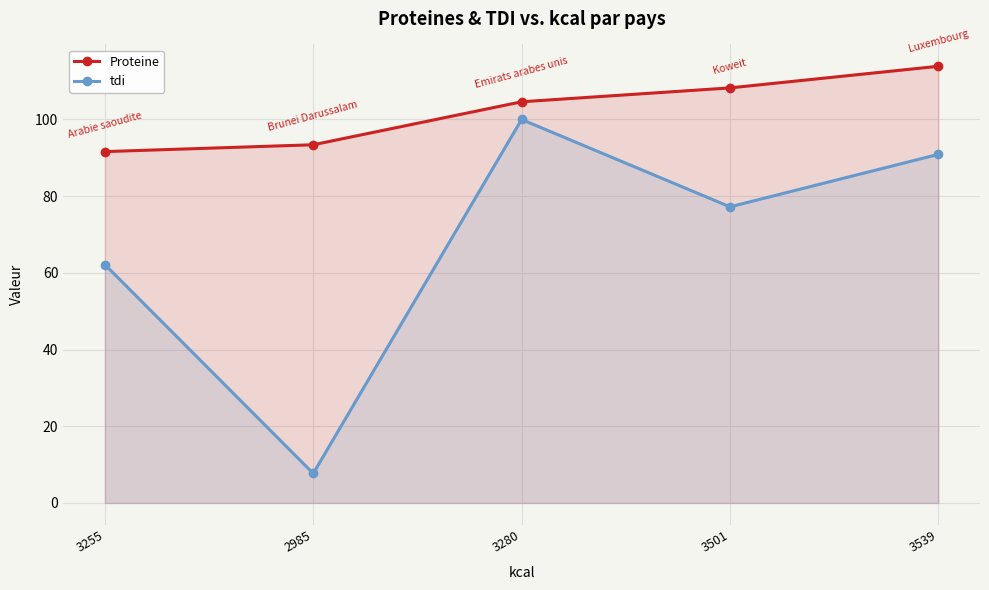

Reading left to right, list all the values displayed in this chart.

Proteine: 3255=91.6	2985=93.4	3280=104.6	3501=108.2	3539=113.9
tdi: 3255=62.2	2985=7.7	3280=100.0	3501=77.2	3539=90.9